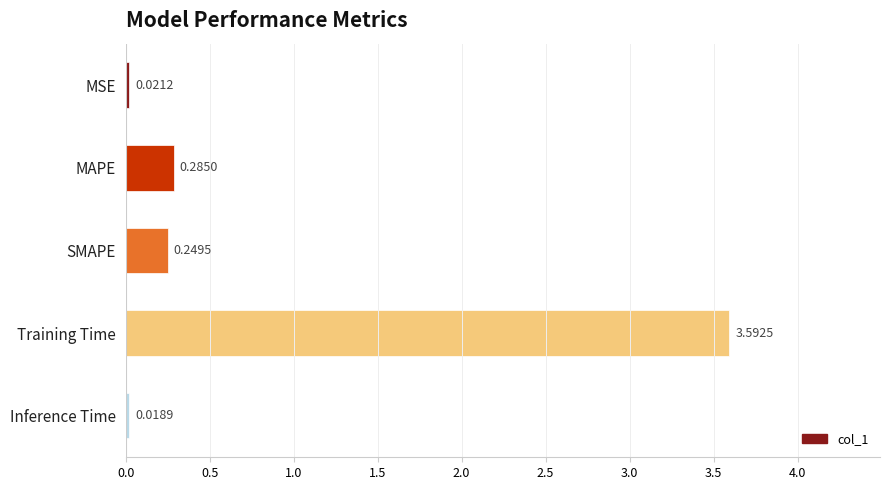

What is the label of the 1st bar from the bottom?

Inference Time